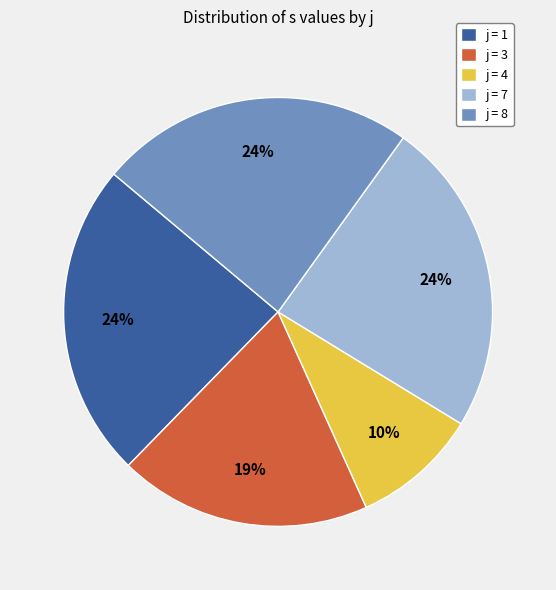

True or false: j = 7 accounts for 10% of the total.

False